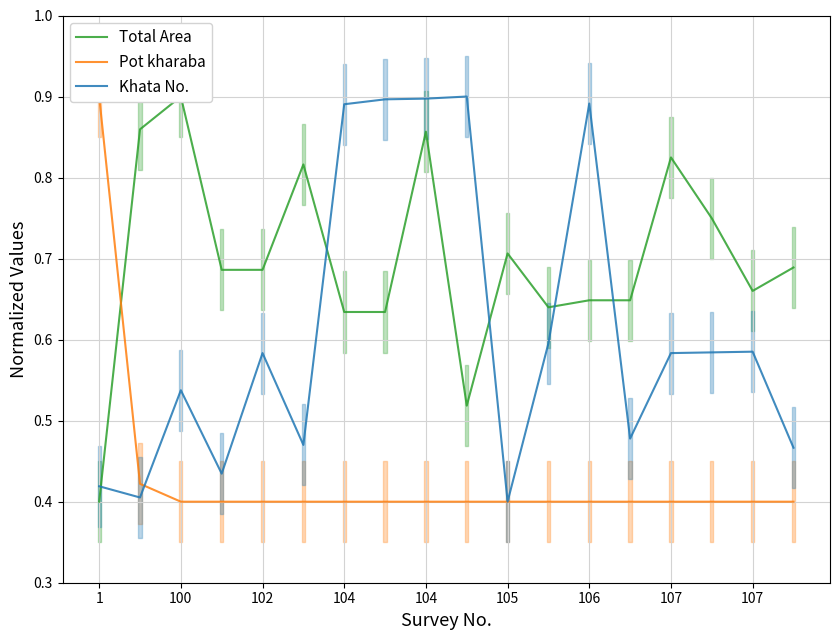

Rank the series by their maximum value, from lowest to highest.

Total Area, Pot kharaba, Khata No.